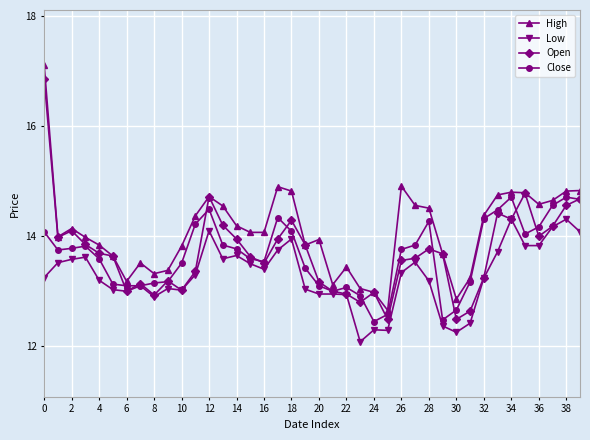

Rank the series by their maximum value, from lowest to highest.

Low, Close, Open, High